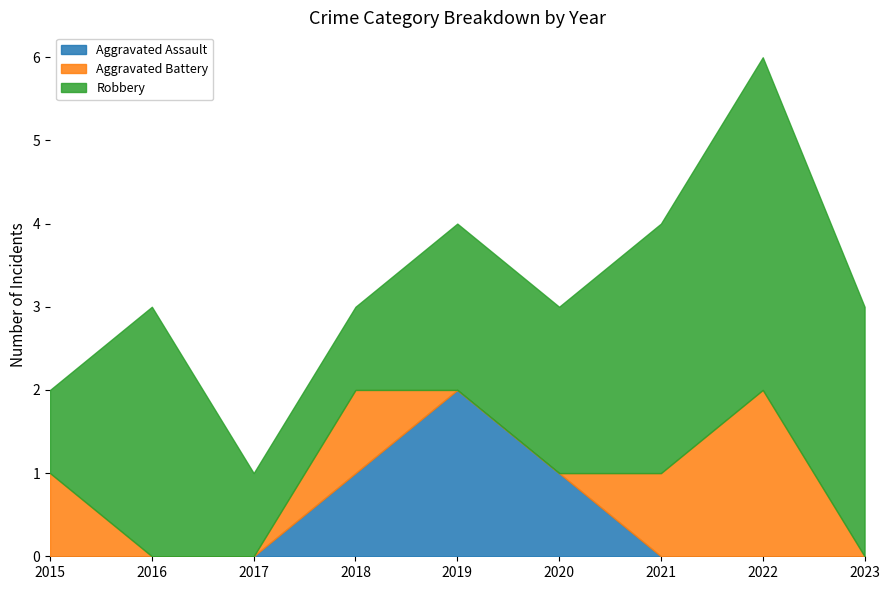

What is the maximum value for Aggravated Assault?

2